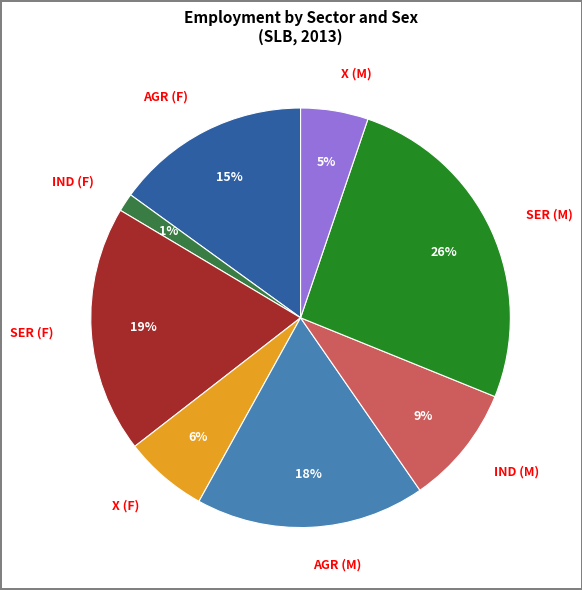

Which has a higher value, AGR (F) or SER (F)?

SER (F)